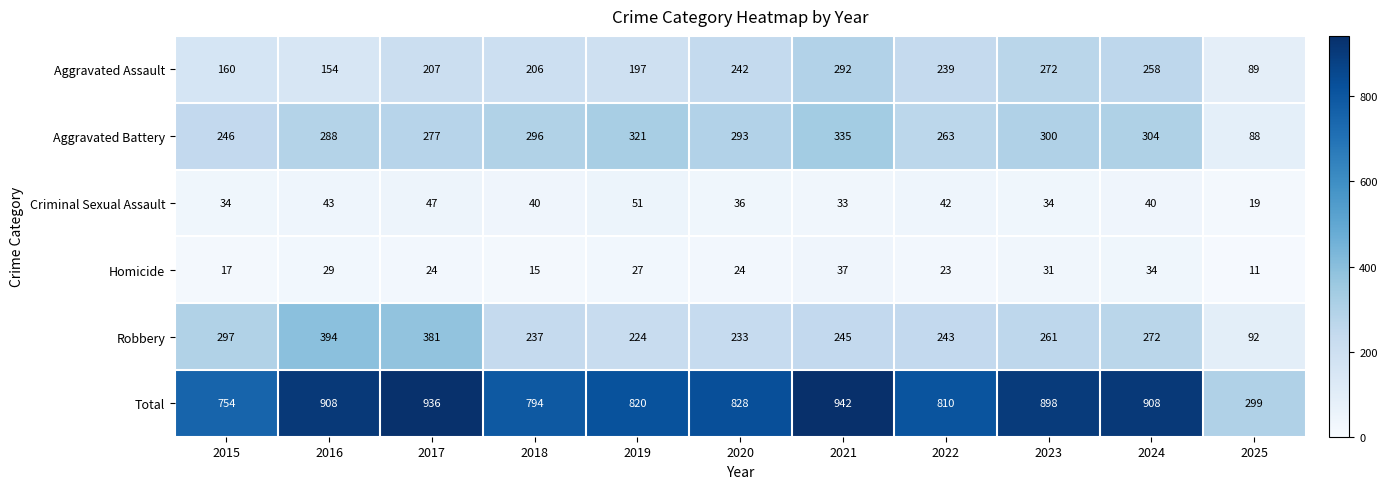

Which series has the largest total across all categories?

Total